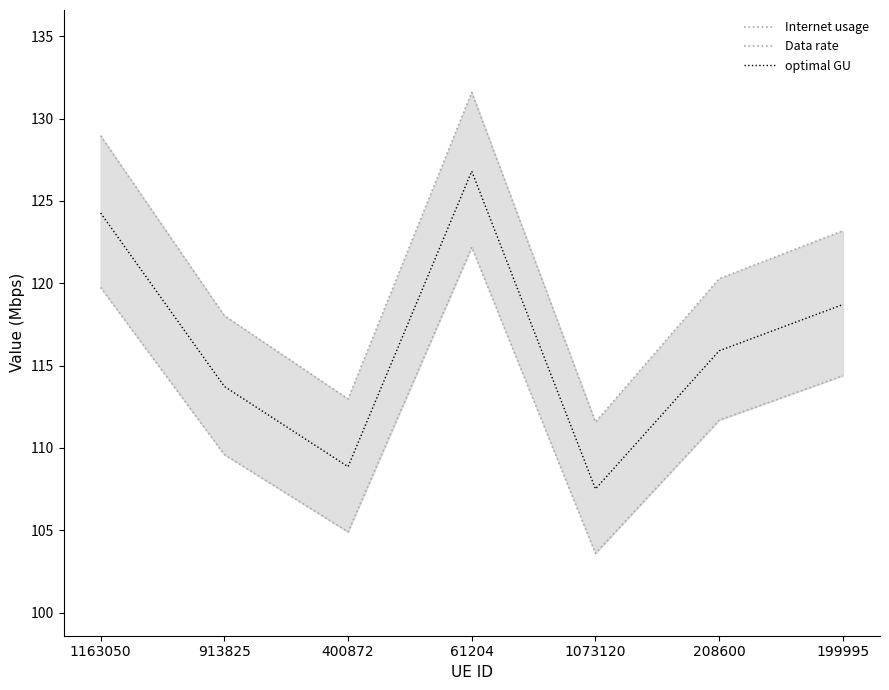

The Data rate series shows 43.8 at 199995. True or false?

False